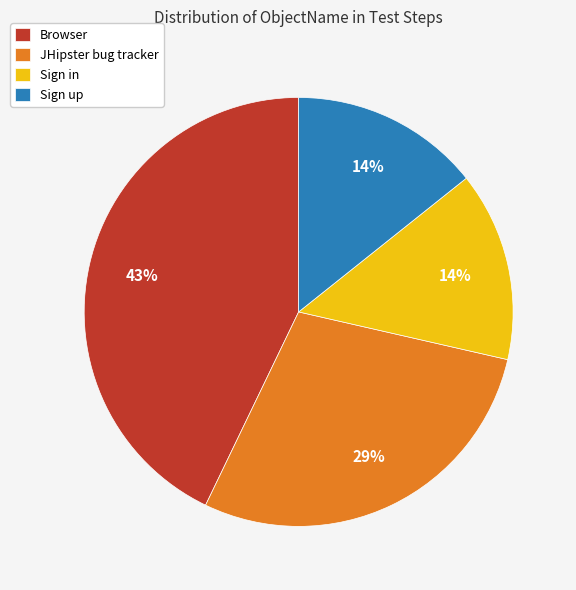

How many segments does this pie chart have?

4